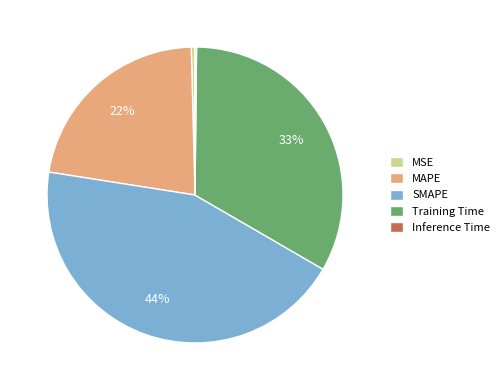

Is it true that MAPE is 37% of the pie?

False